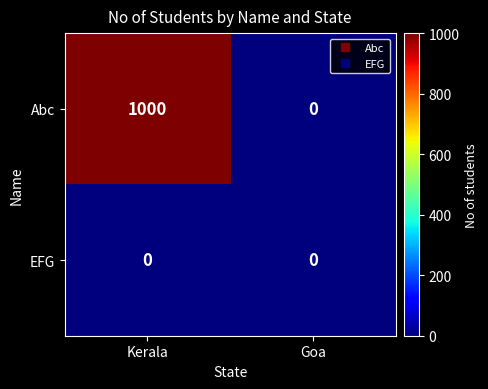

Is the value of EFG at Kerala greater than the value of Abc at Kerala?

No